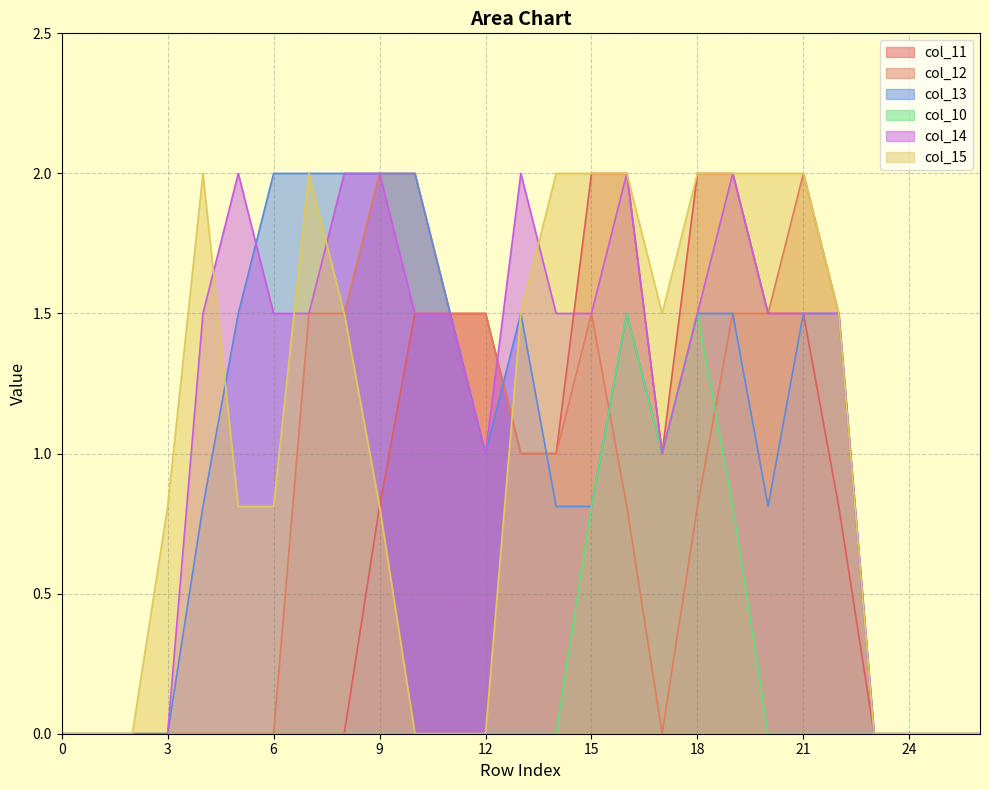

What is the spread (max minus min) of values at 15?

1.2